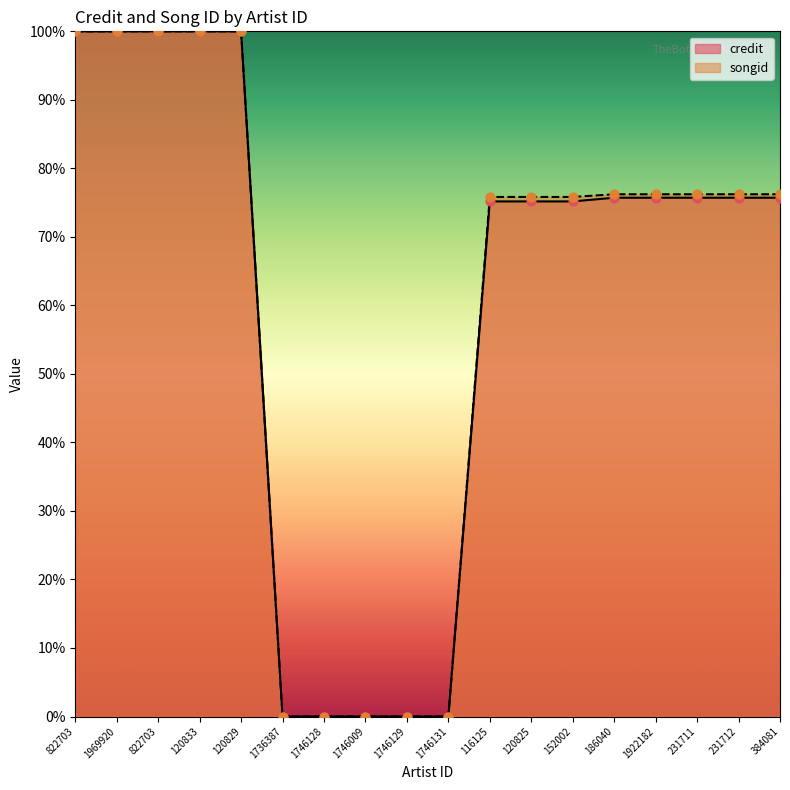

Which series has the largest Y range (max minus min)?

credit